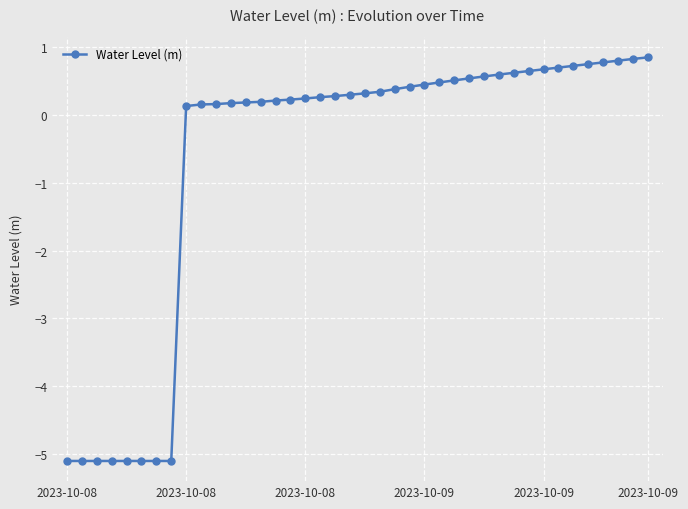

What is the value of the 35th point from the left?

0.7